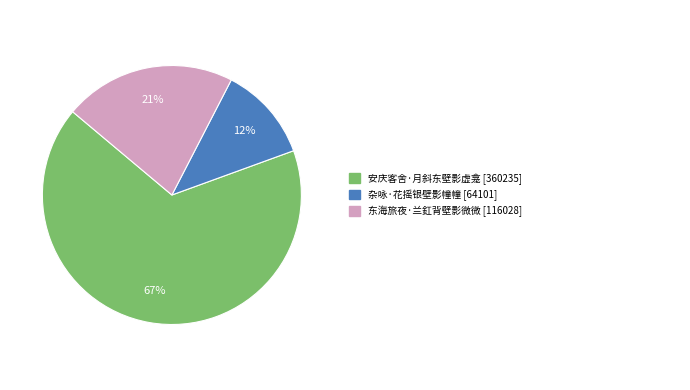

To the nearest percent, what is the difference between the largest and smallest slice percentages?

55%